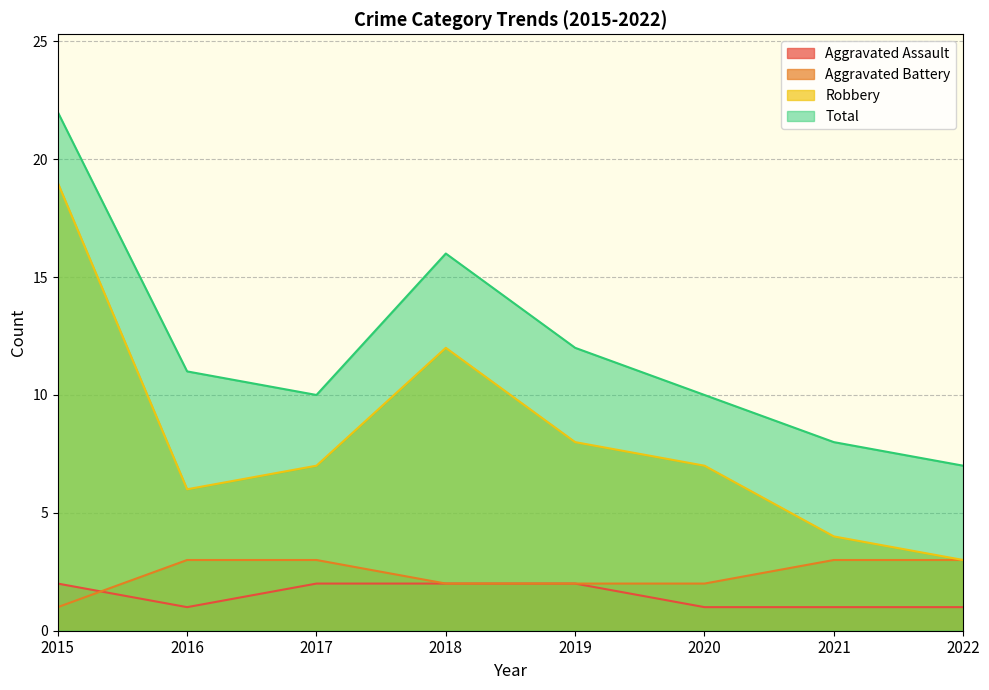

Between 2018 and 2015, which is larger?

2018